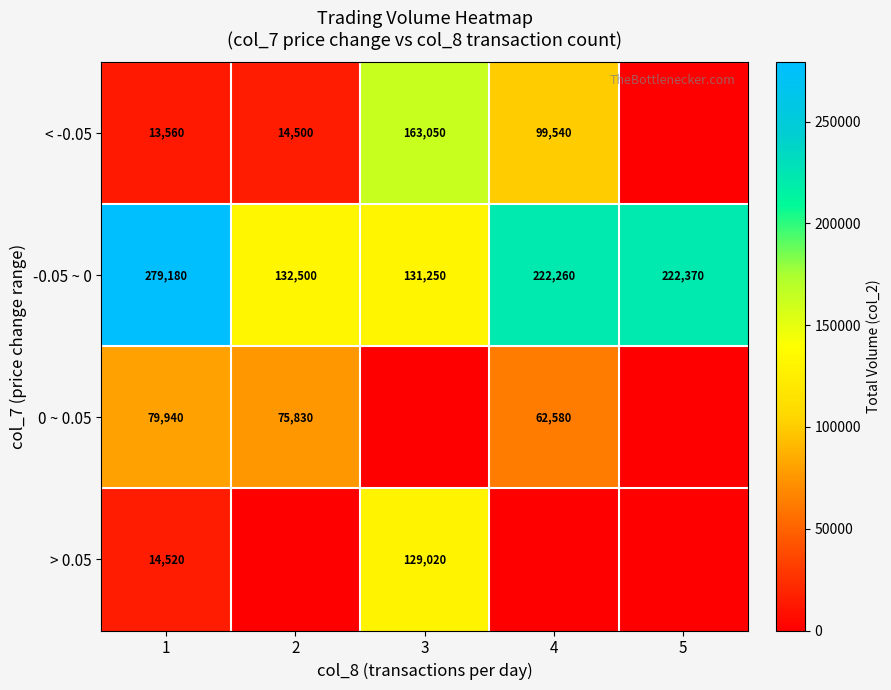

Where is -0.05 ~ 0 nearest to the value 205215?

4